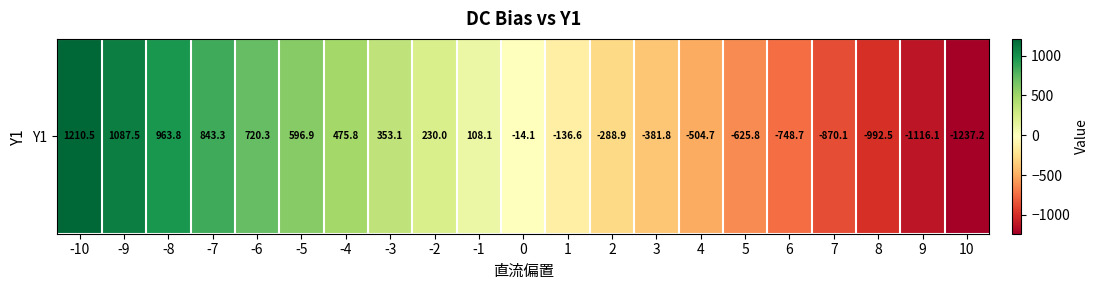

List the labels in order of value, smallest first.

10, 9, 8, 7, 6, 5, 4, 3, 2, 1, 0, -1, -2, -3, -4, -5, -6, -7, -8, -9, -10